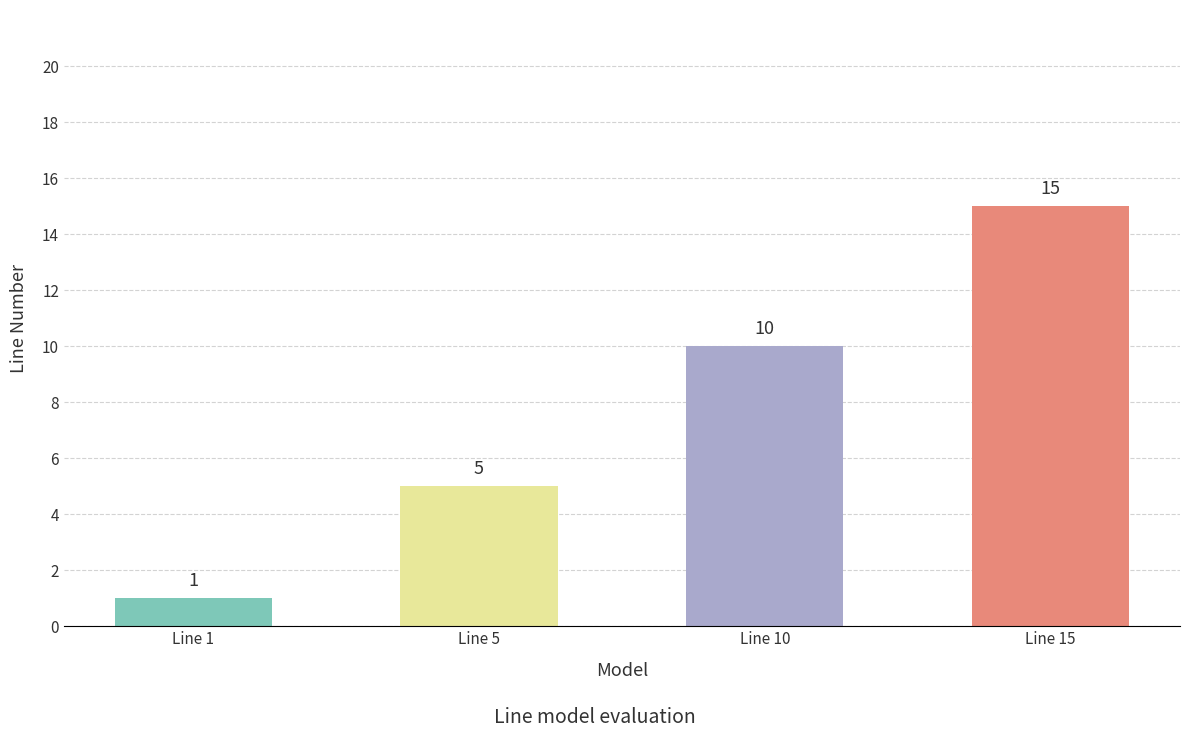

Rank the categories by value from highest to lowest.

Line 15, Line 10, Line 5, Line 1